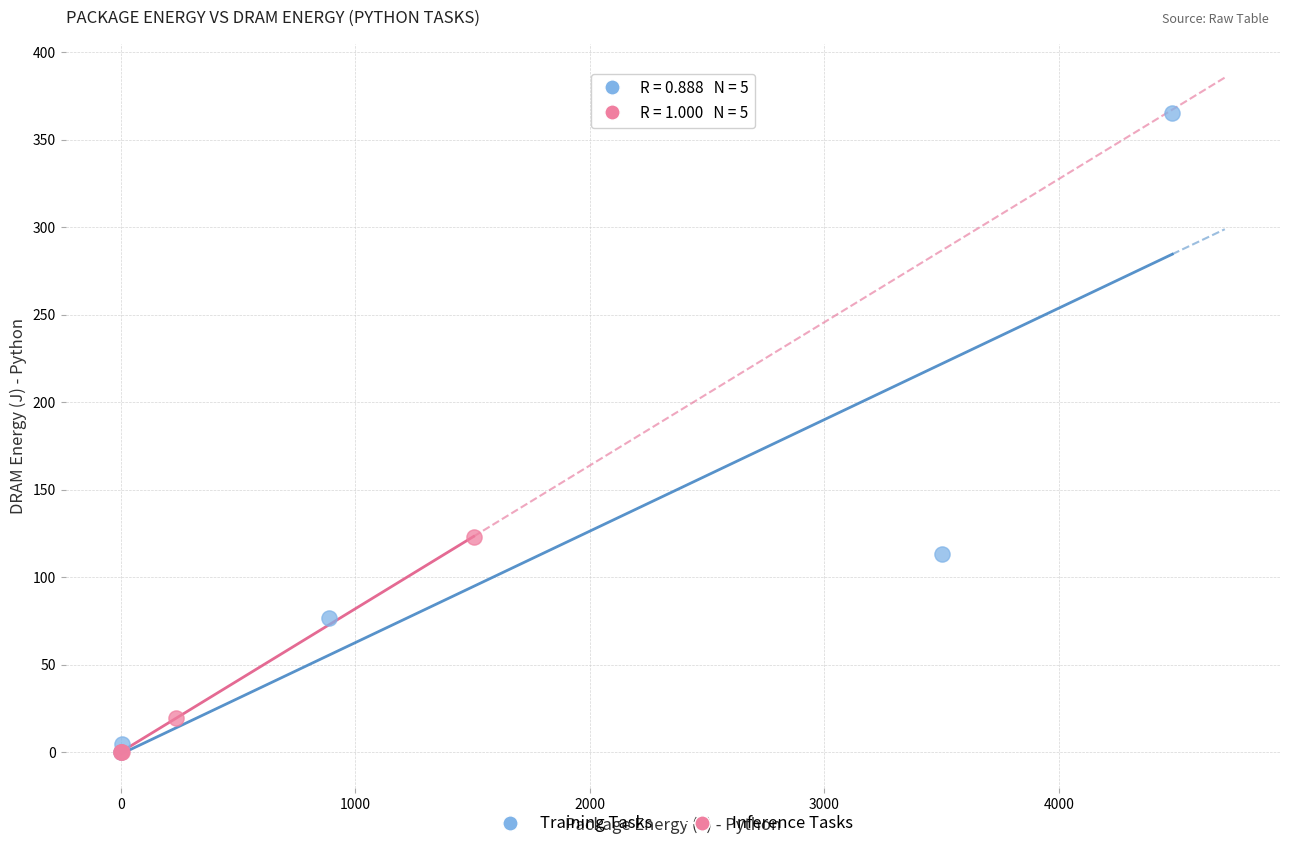

Which series reaches the maximum Y coordinate?

Training Tasks